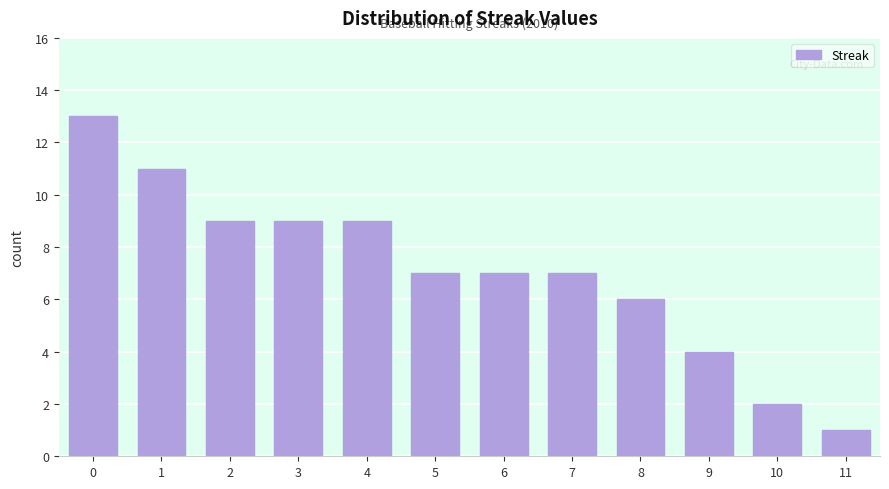

Reading left to right, transcribe all the data shown in this chart.

13	11	9	9	9	7	7	7	6	4	2	1